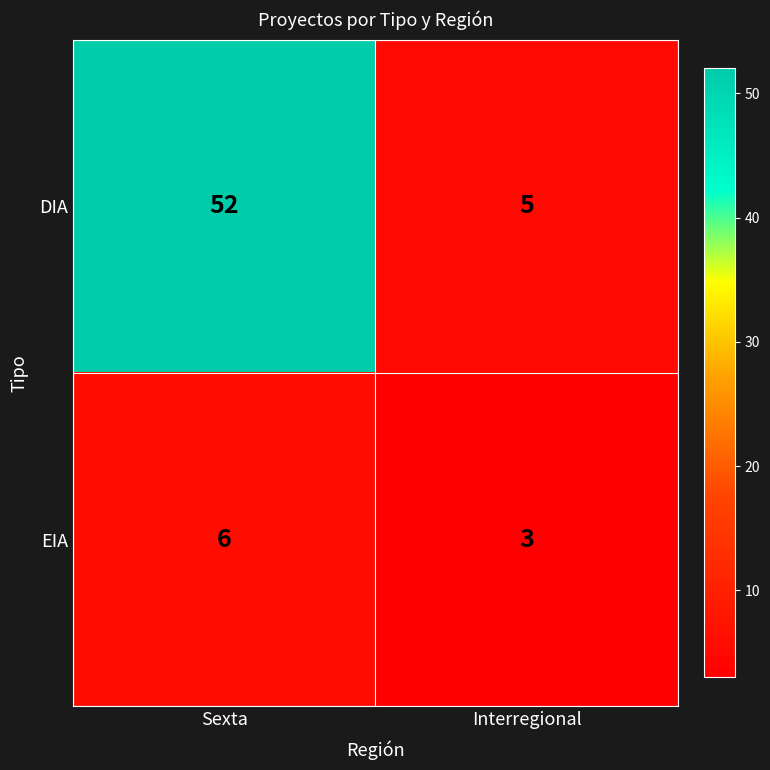

True or false: DIA has a value of 93 at Sexta.

False